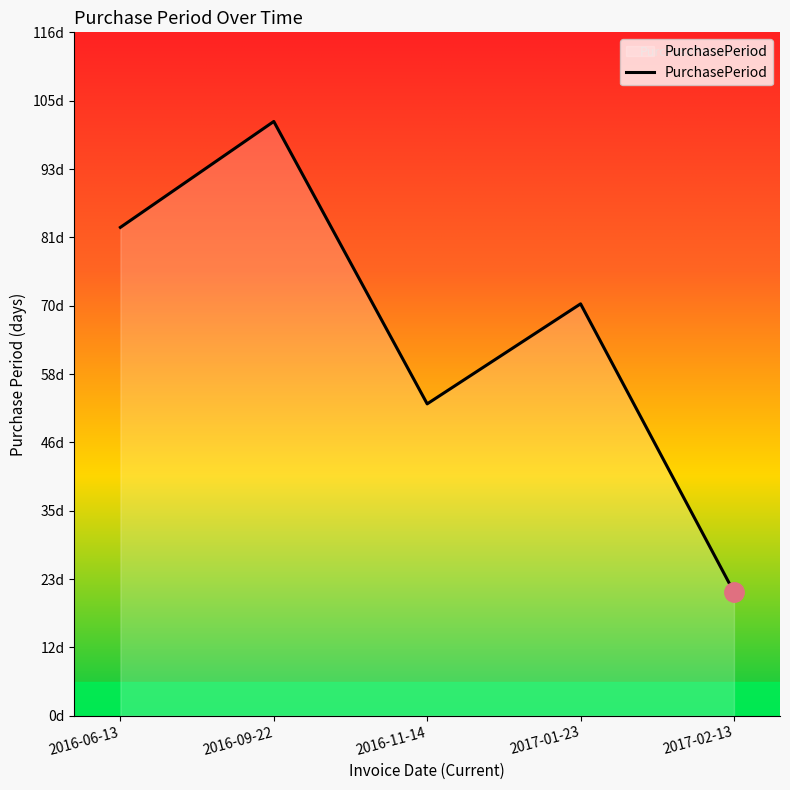

Does the chart display data point markers on the line(s)?

No